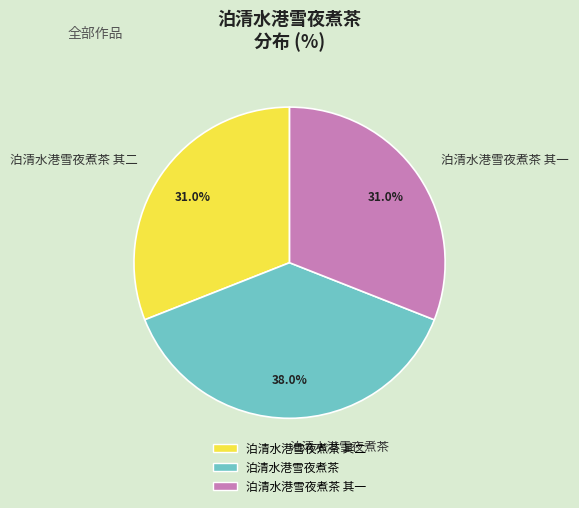

Approximately how many times larger is the value at 泊清水港雪夜煮茶 其二 compared to 泊清水港雪夜煮茶?

0.8